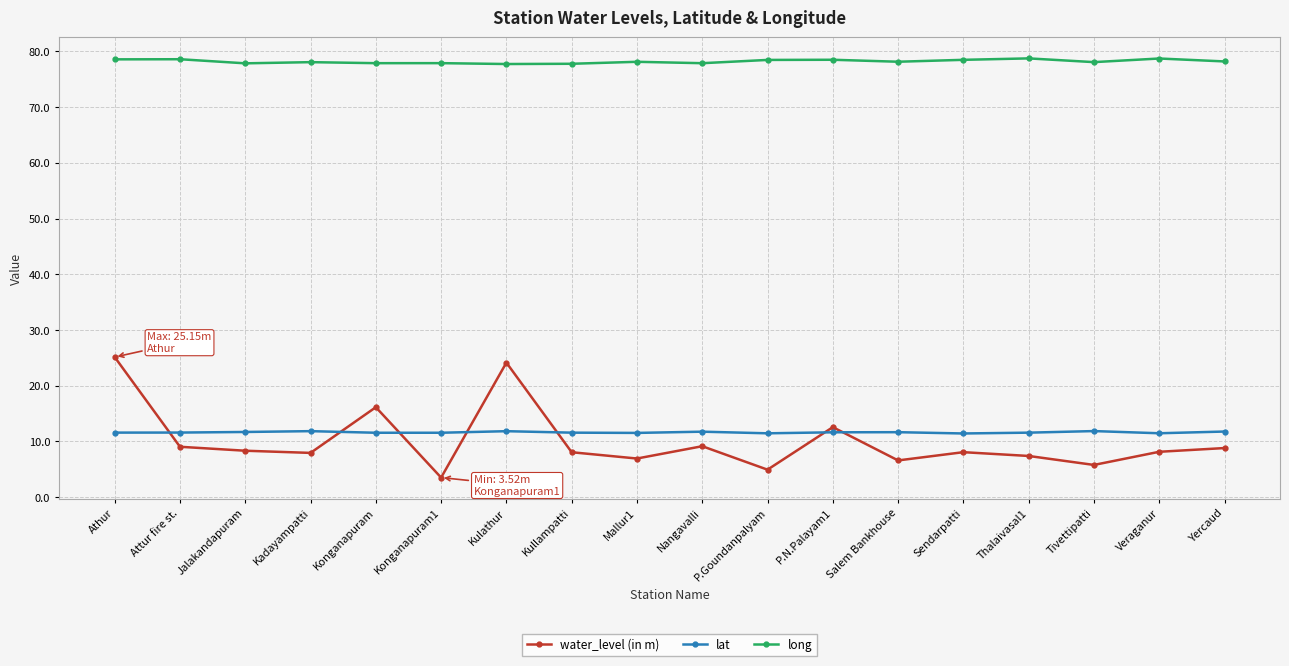

What is the difference between the second highest and second lowest values in the long series?

0.9